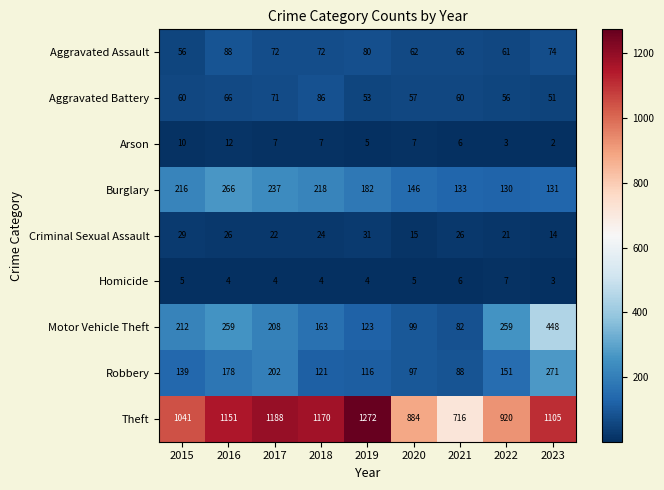

True or false: Aggravated Assault has a value of 80 at 2019.

True